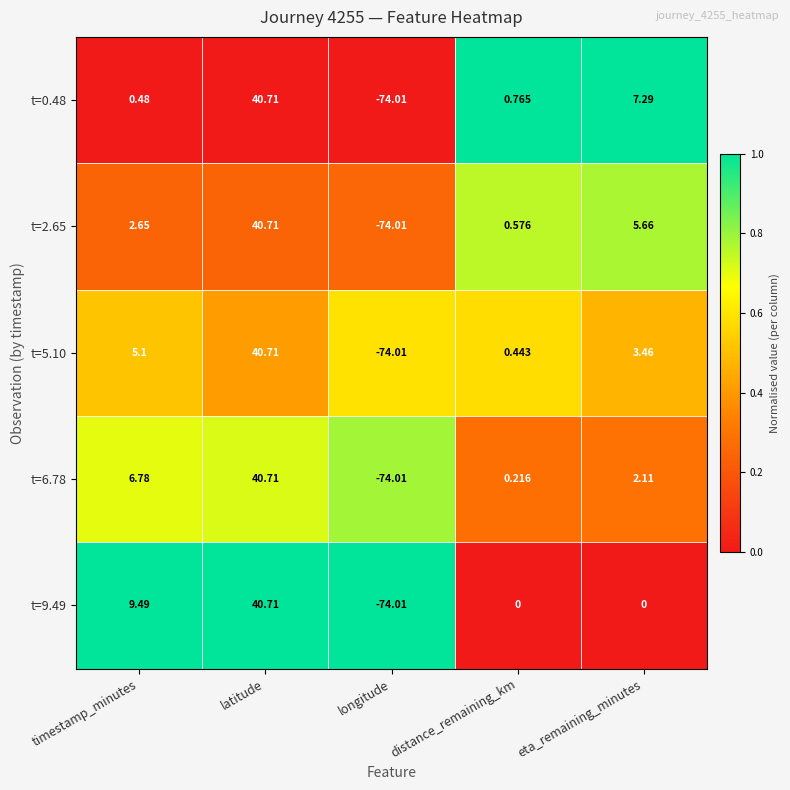

At which category is the sum across all series the highest?

latitude